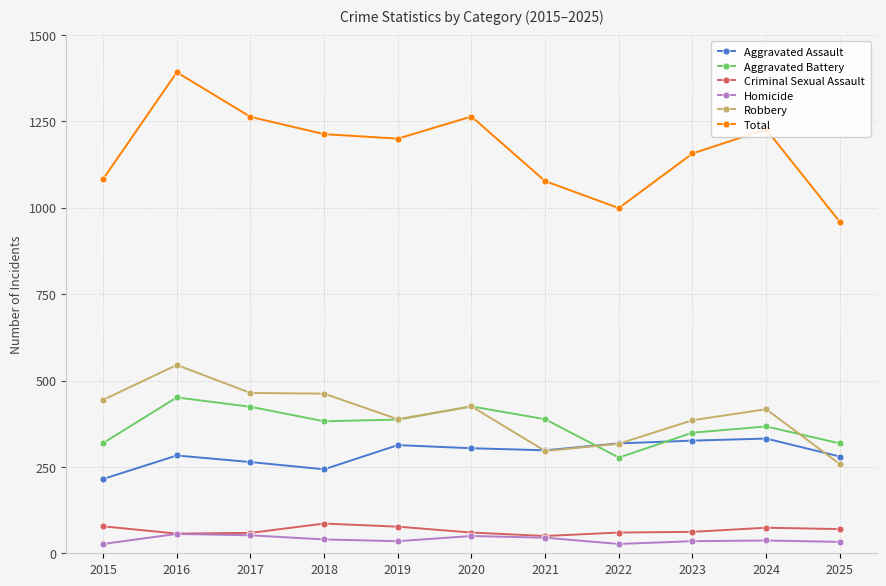

What is the value of the Robbery point at the 1st from the left?

444